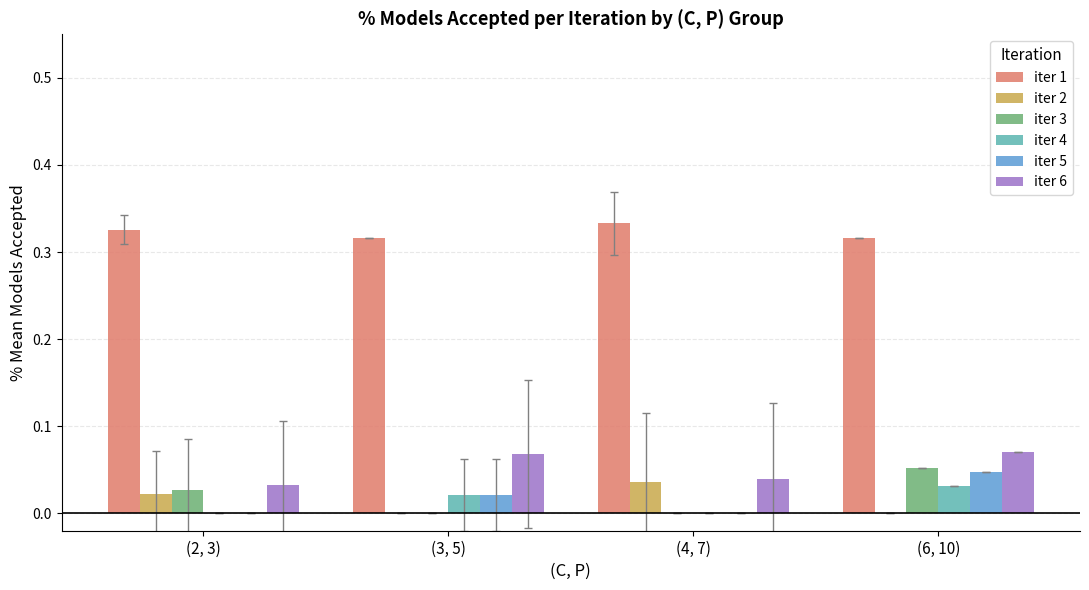

How many groups of bars are there?

4